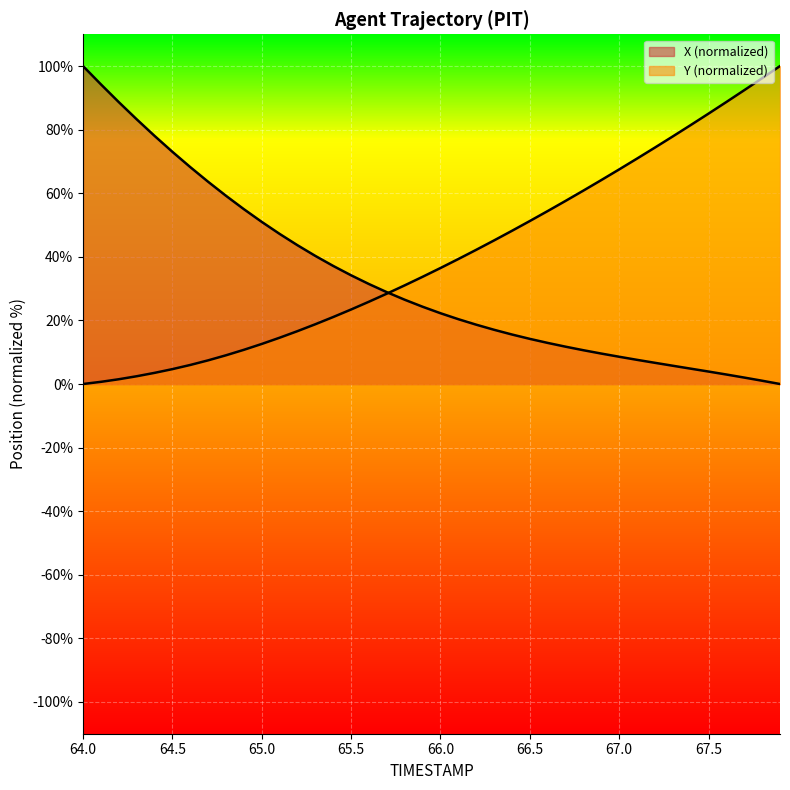

Reading left to right, what are all the values shown in this chart?

X: 100.0	94.3	88.7	83.3	78.1	73.0	68.2	63.6	59.2	55.0	51.0	47.2	43.6	40.3	37.1	34.2	31.4	28.9	26.5	24.3	22.3	20.4	18.7	17.1	15.6	14.2	12.9	11.7	10.6	9.6	8.6	7.6	6.7	5.7	4.8	3.9	3.0	2.0	1.0	0.0
Y: 0.0	0.7	1.5	2.4	3.5	4.7	6.0	7.4	9.0	10.8	12.6	14.6	16.6	18.8	21.1	23.4	25.9	28.4	31.0	33.7	36.5	39.3	42.2	45.2	48.2	51.3	54.4	57.6	60.8	64.1	67.5	70.9	74.4	77.9	81.4	85.0	88.7	92.4	96.2	100.0